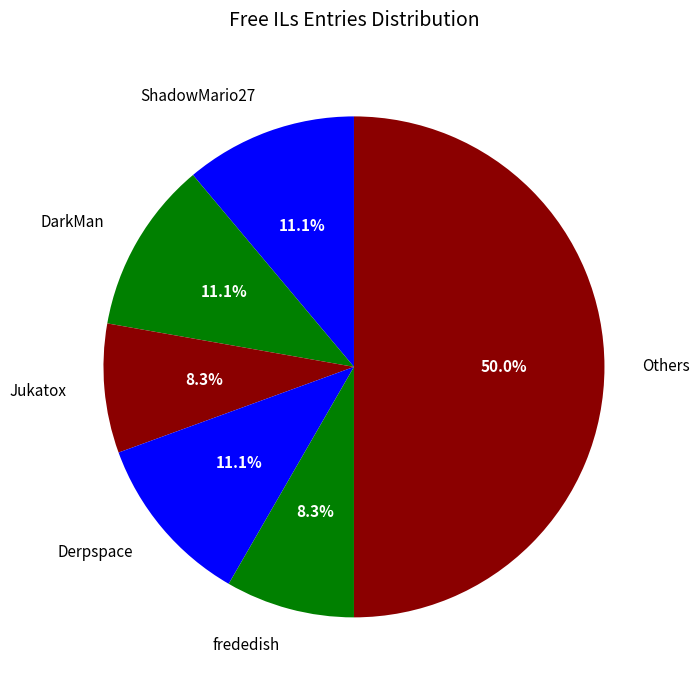

What percentage do DarkMan and Derpspace together represent?

22.2%